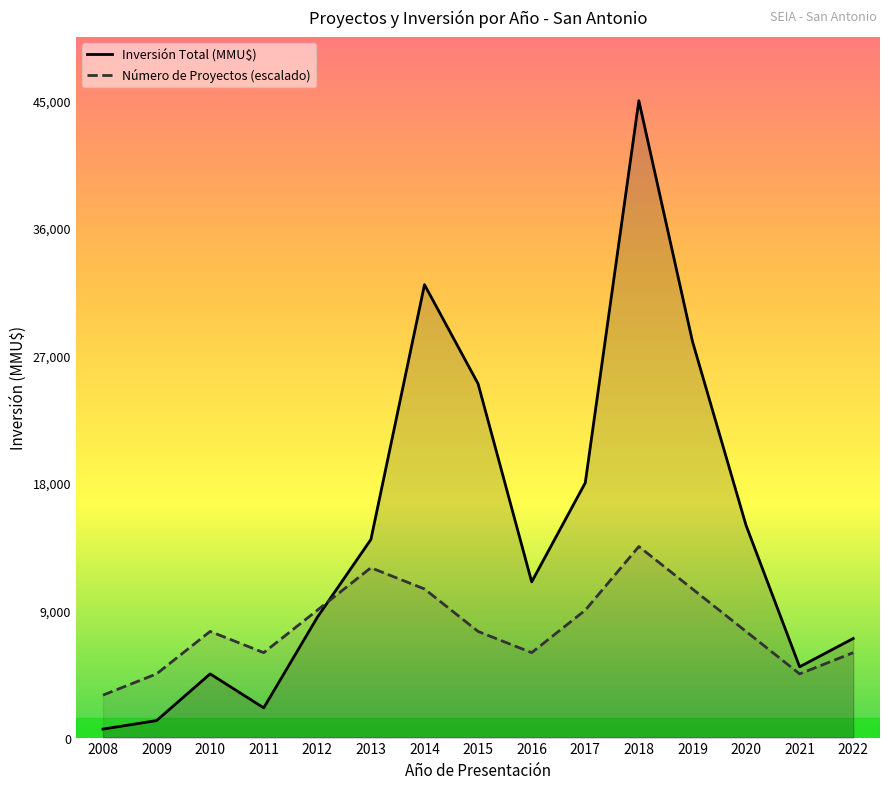

Where is the first local maximum for Número de Proyectos?

2010